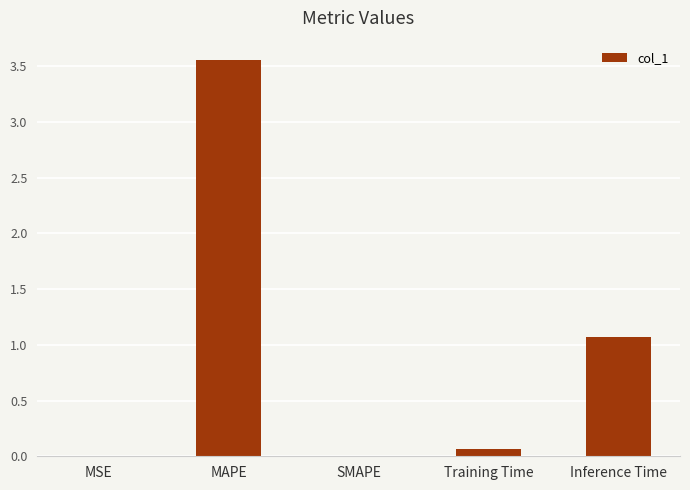

Which category has the highest value across all series?

MAPE